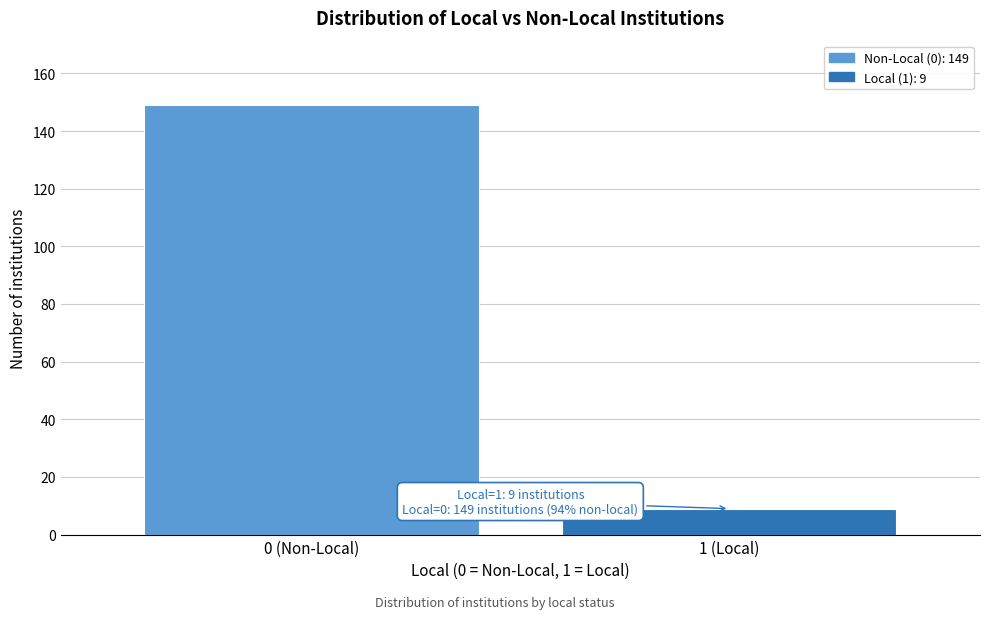

Reading left to right, list all the values displayed in this chart.

149	9